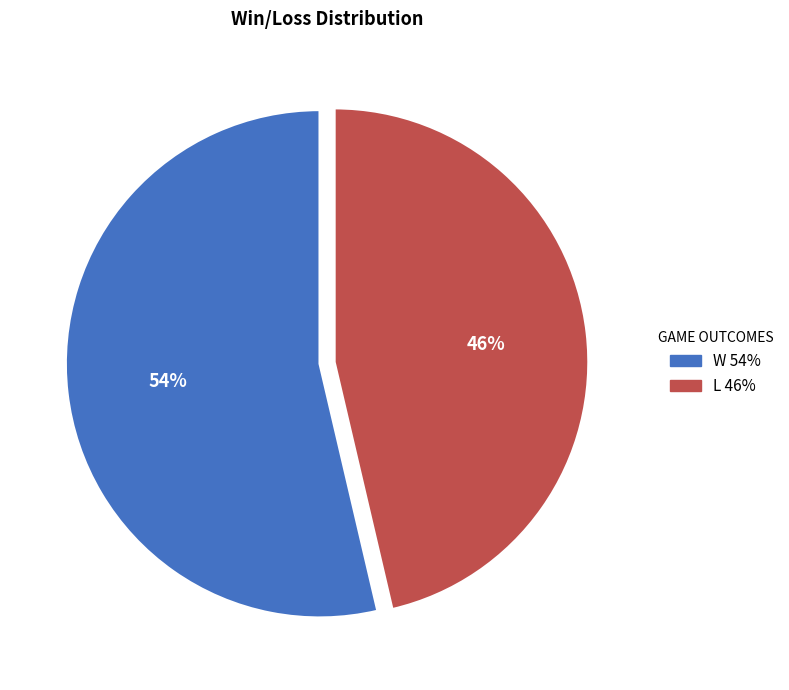

To the nearest percent, what is the average slice percentage?

50%